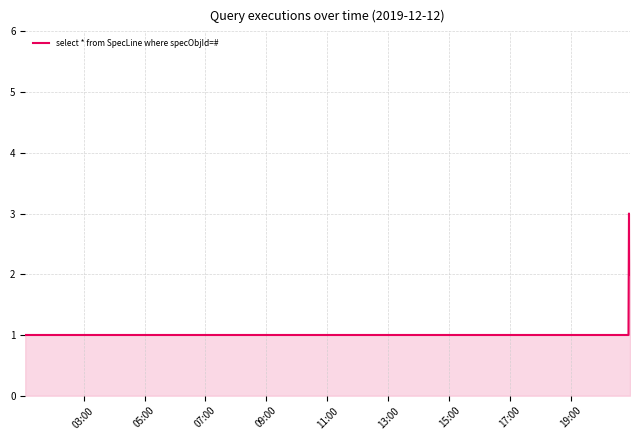

What is the maximum value shown in the chart?

3